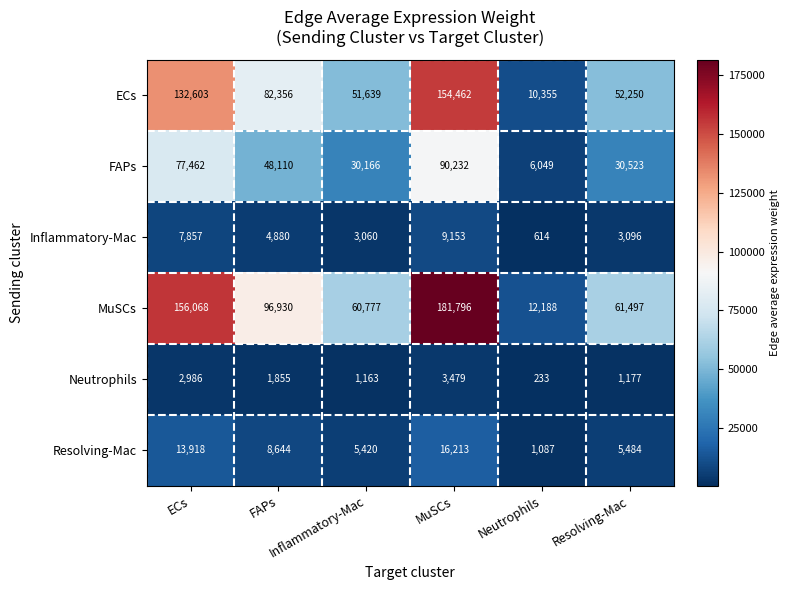

Which series has the largest total across all categories?

MuSCs